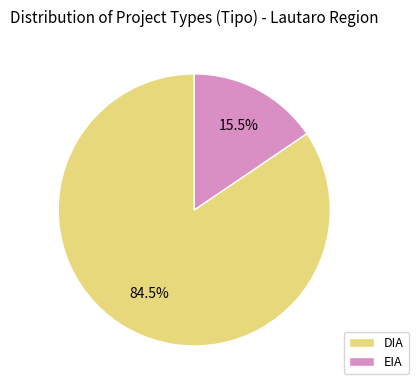

How many segments does this pie chart have?

2